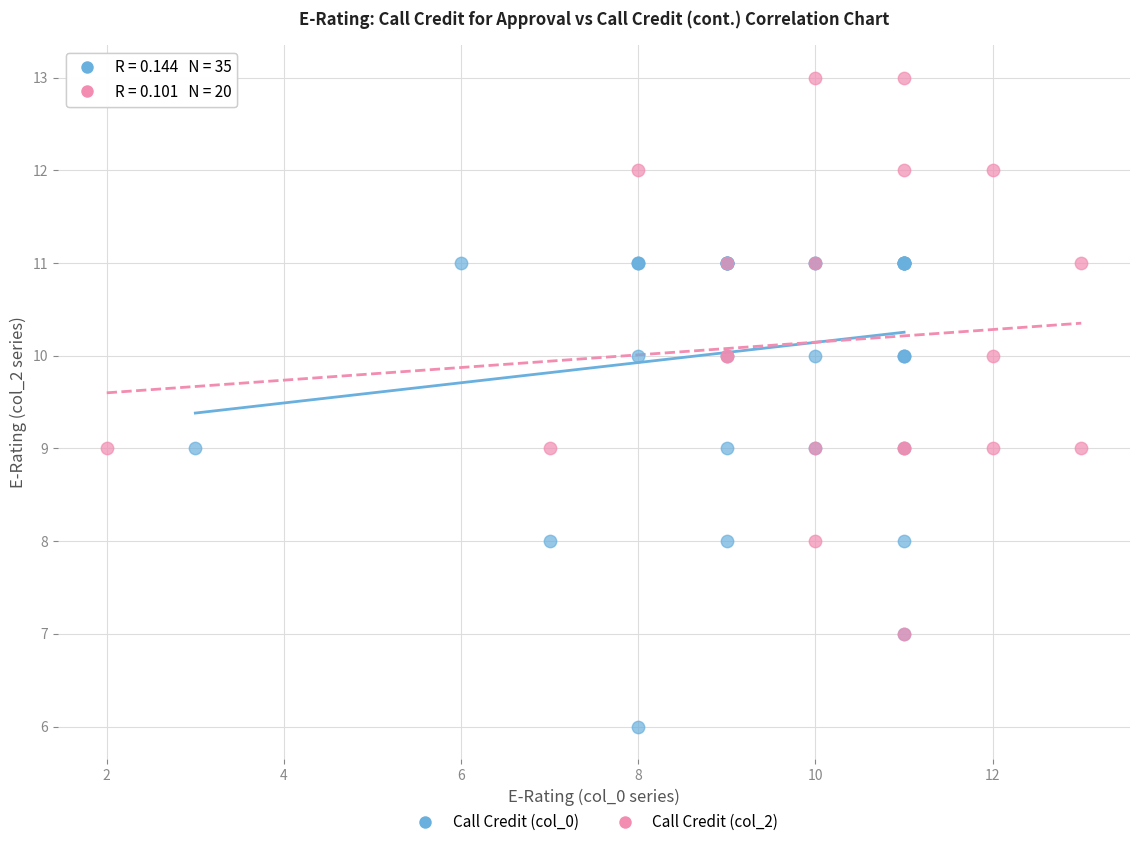

Which series has the widest spread of Y values?

Call Credit (col_2)